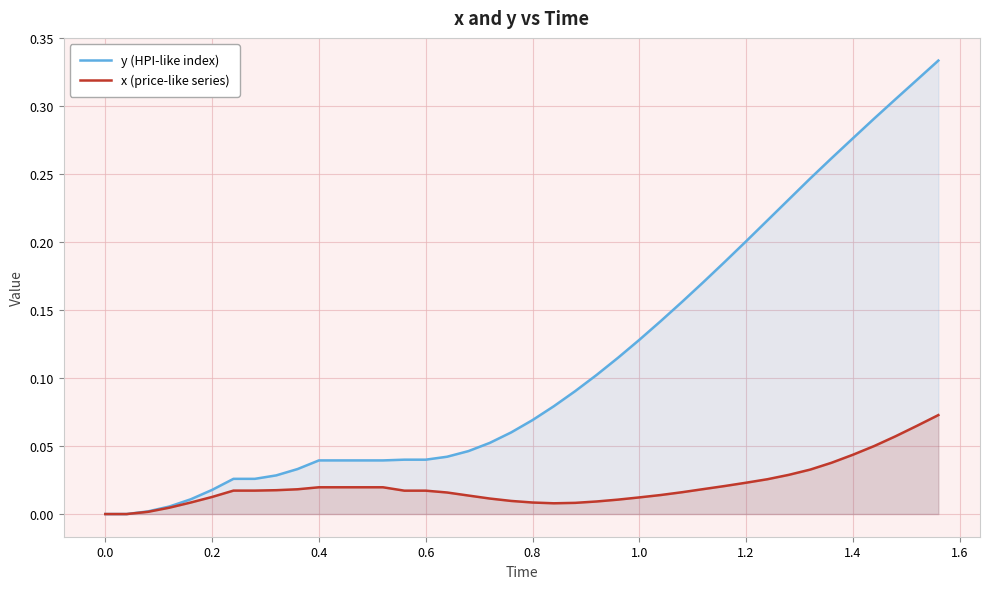

Which series has the widest spread of values?

y (HPI-like index)